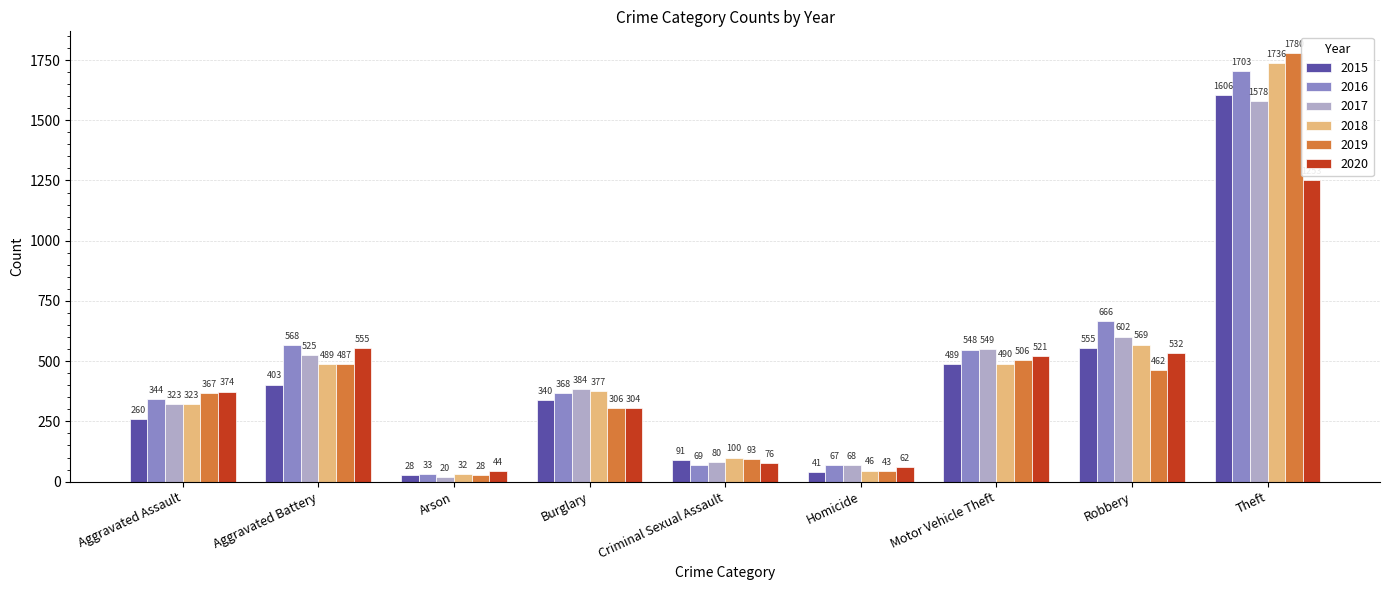

What are all the series names shown in the legend?

2015, 2016, 2017, 2018, 2019, 2020